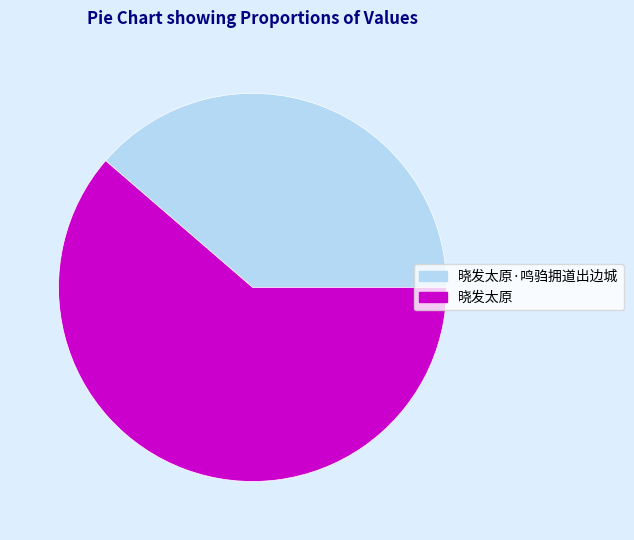

Do 晓发太原 and 晓发太原·鸣驺拥道出边城 together represent more than half of the pie?

Yes